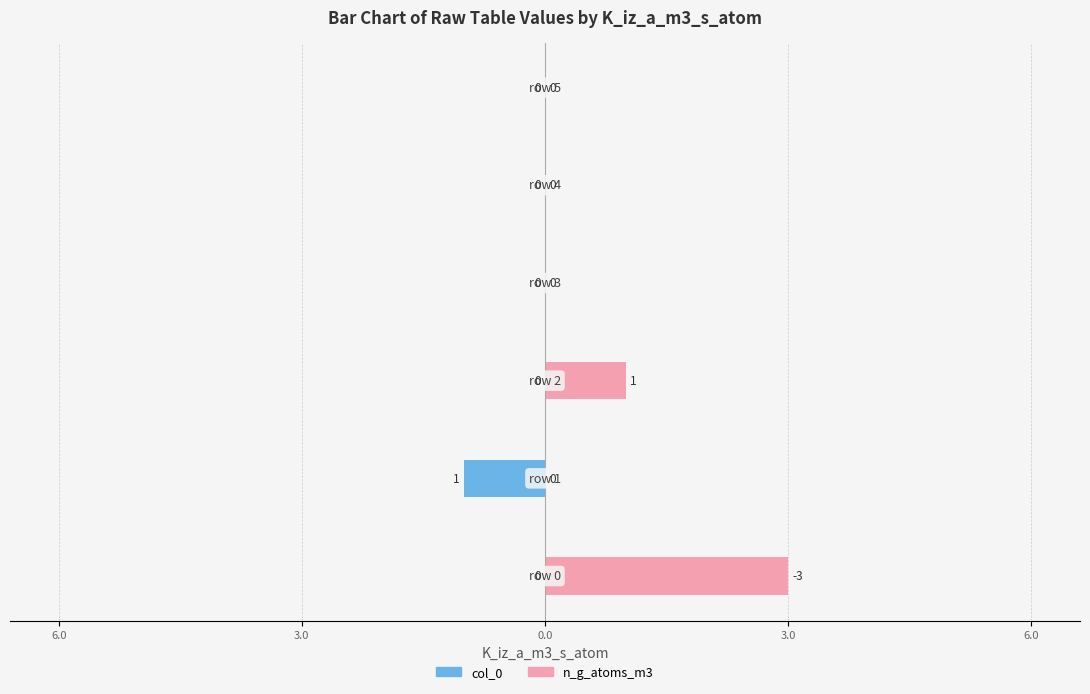

Reading right to left, what are all the values shown in this chart?

col_0: 0	0	0	0	-1	0
n_g_atoms_m3: 0	0	0	1	0	3